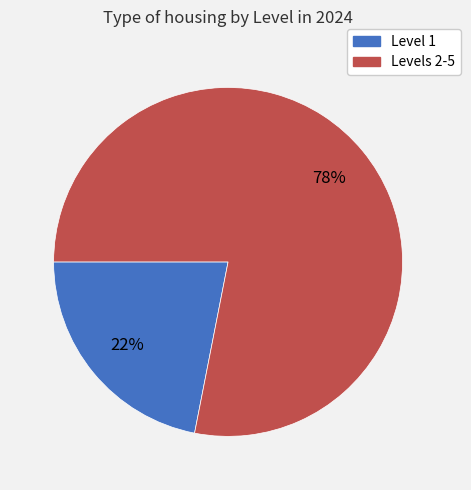

How many slices are in this pie chart?

2